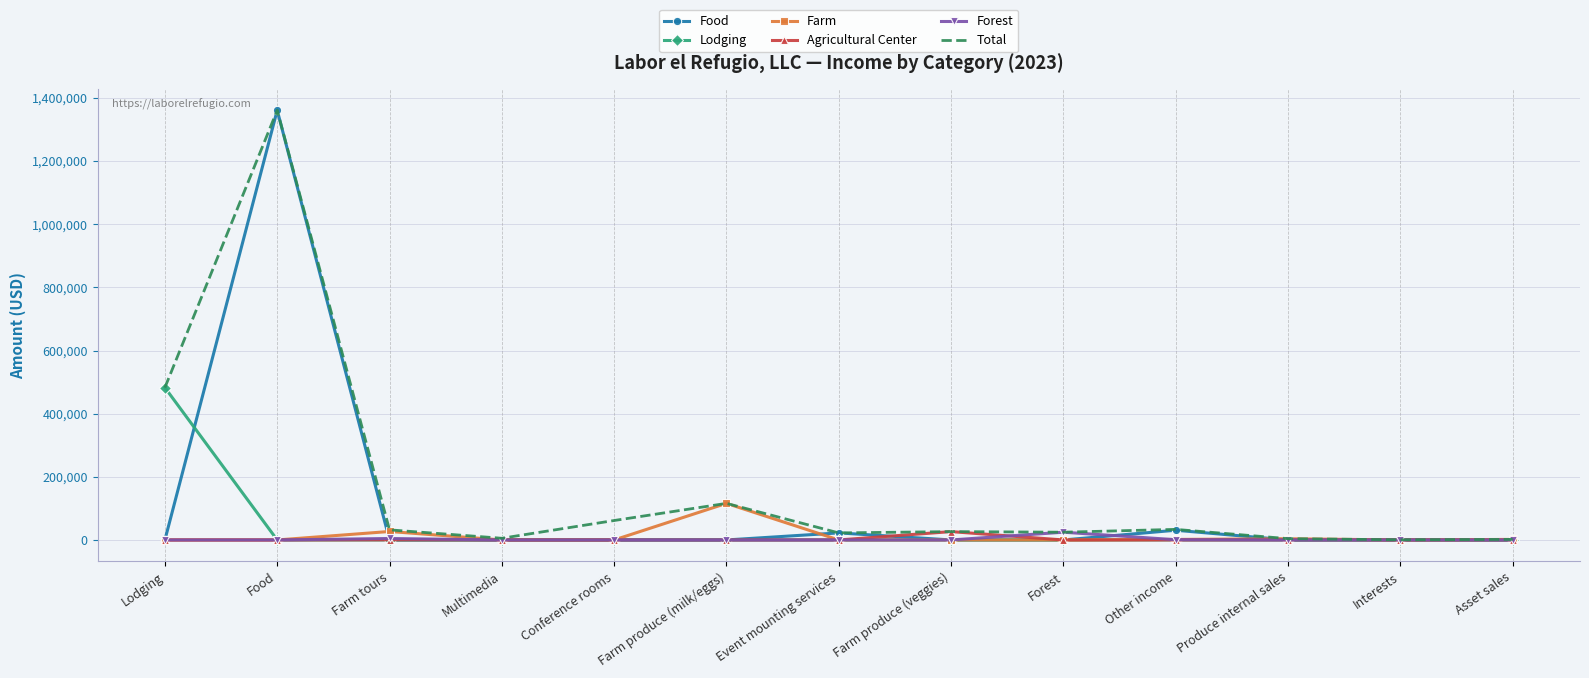

Is it true that Agricultural Center equals 0.0 at Food?

True